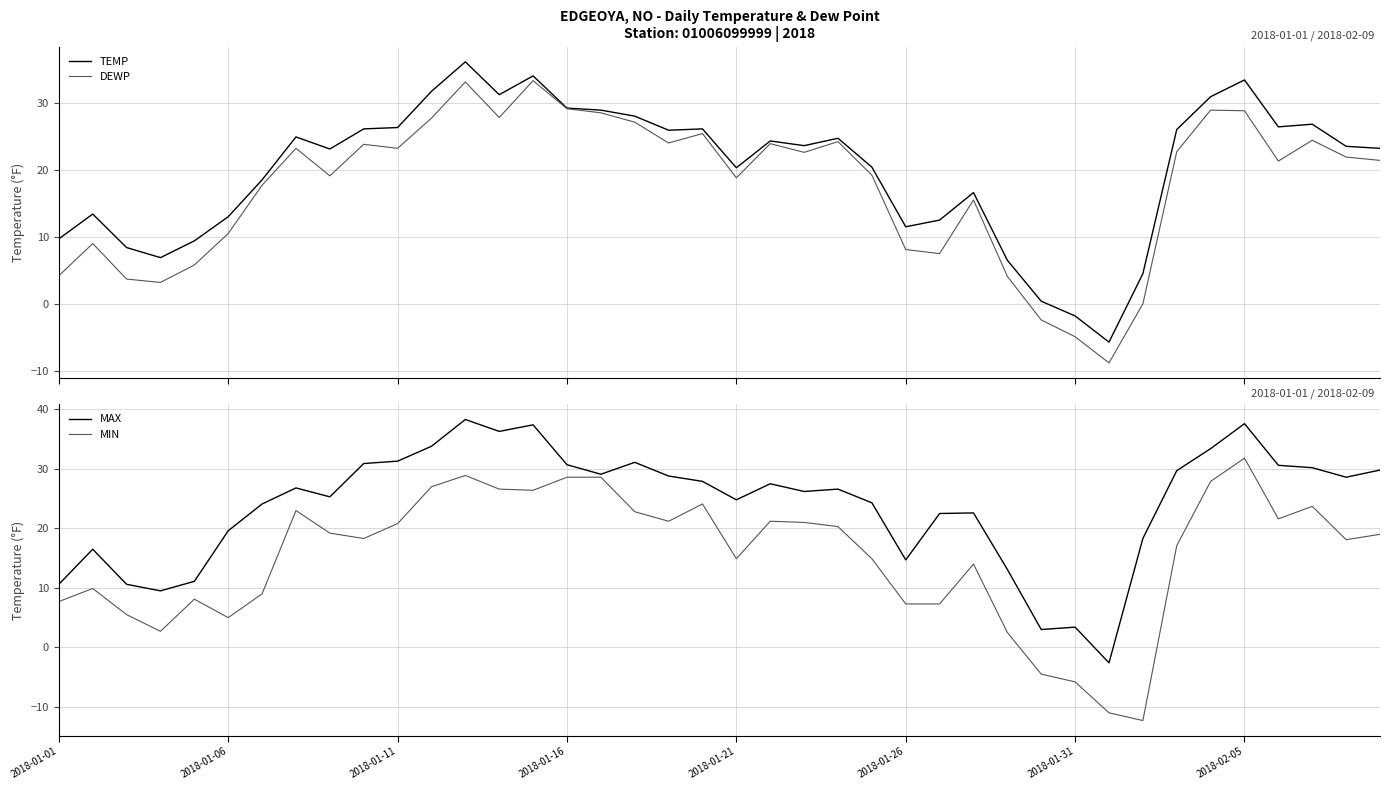

The MAX series shows 5.1 at 2018-01-31. True or false?

False